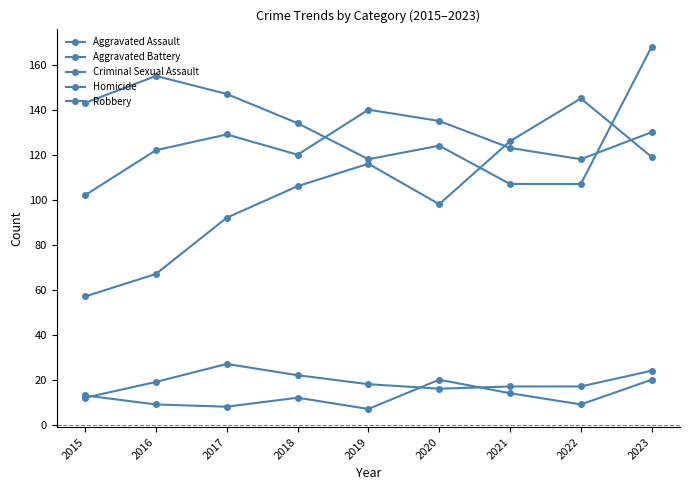

At which label does Aggravated Battery reach its minimum?

2015